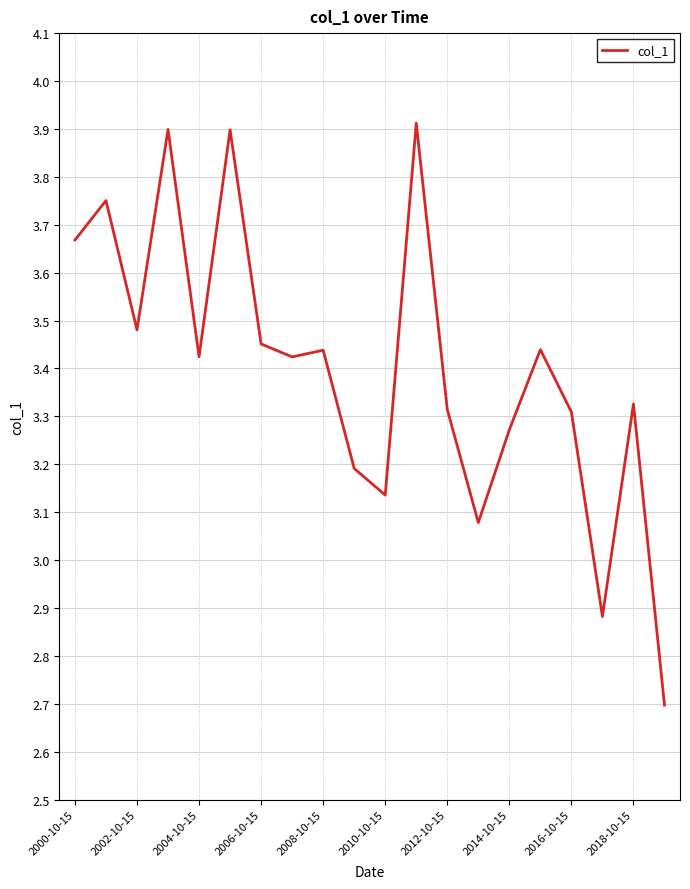

What is the smallest value displayed?

2.7